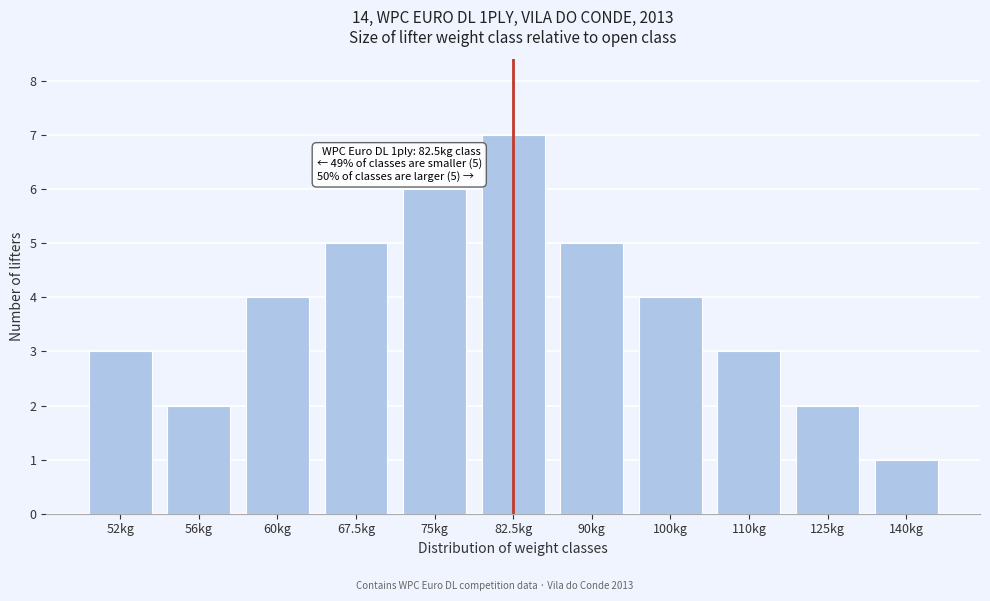

Reading right to left, extract all data points from this chart.

140kg=1	125kg=2	110kg=3	100kg=4	90kg=5	82.5kg=7	75kg=6	67.5kg=5	60kg=4	56kg=2	52kg=3